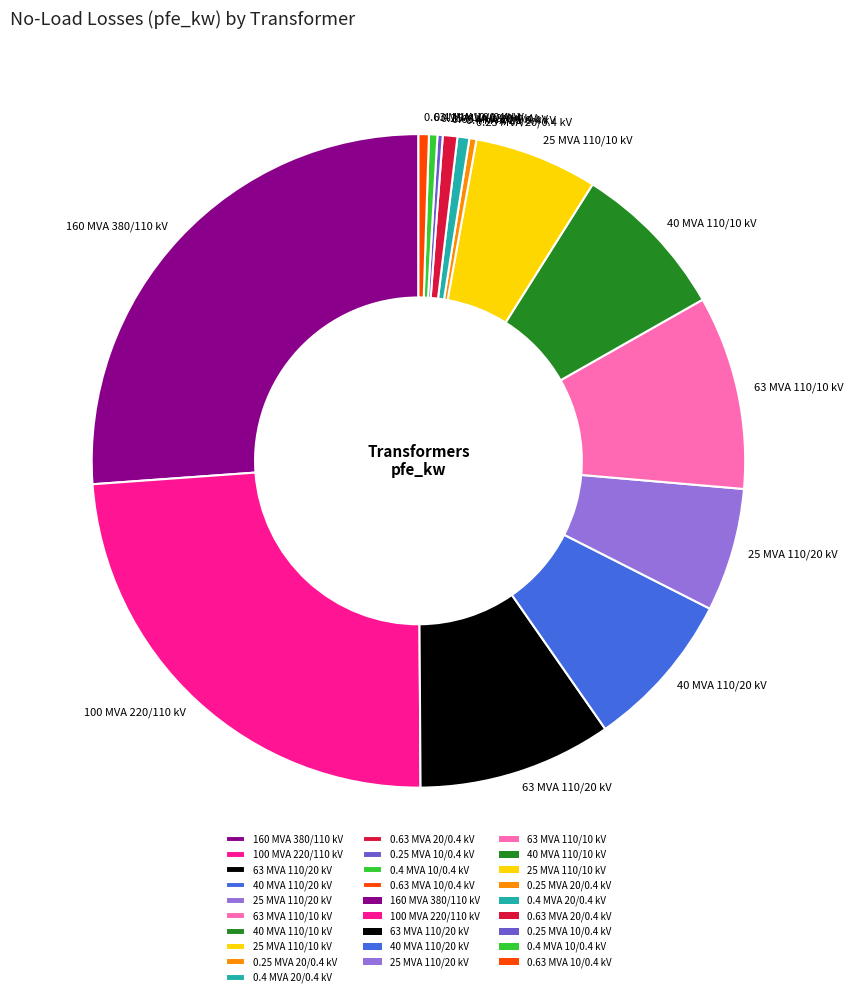

What is the largest slice in the pie chart?

160 MVA 380/110 kV